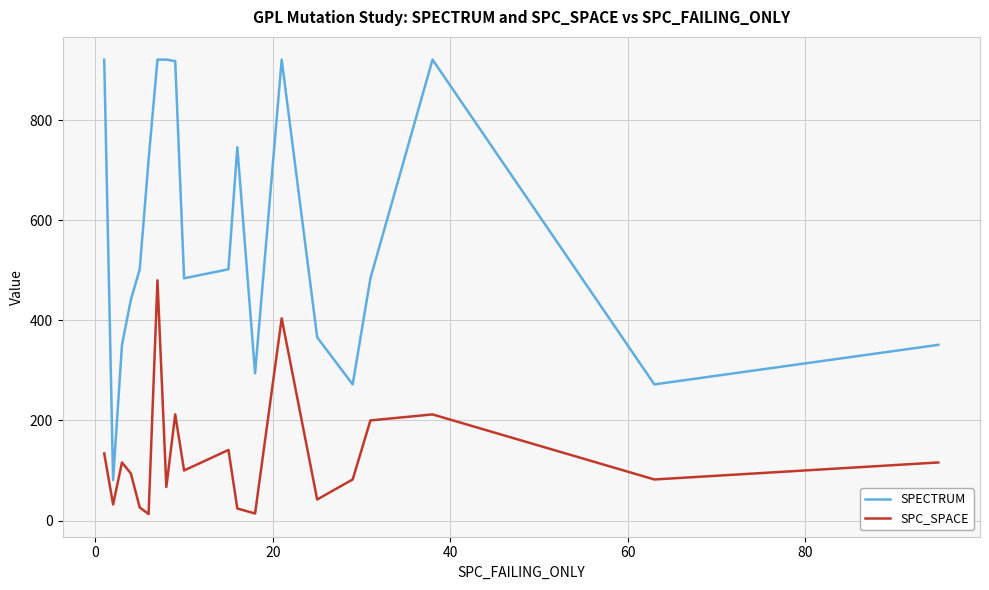

What is the highest value of the SPECTRUM series?

921